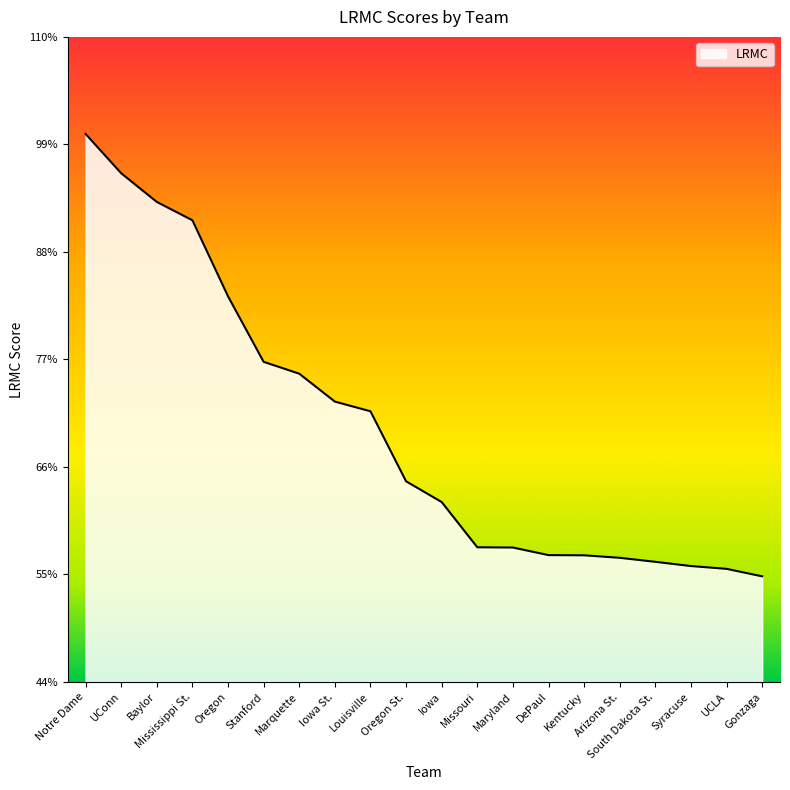

Does the chart display data point markers on the line(s)?

No